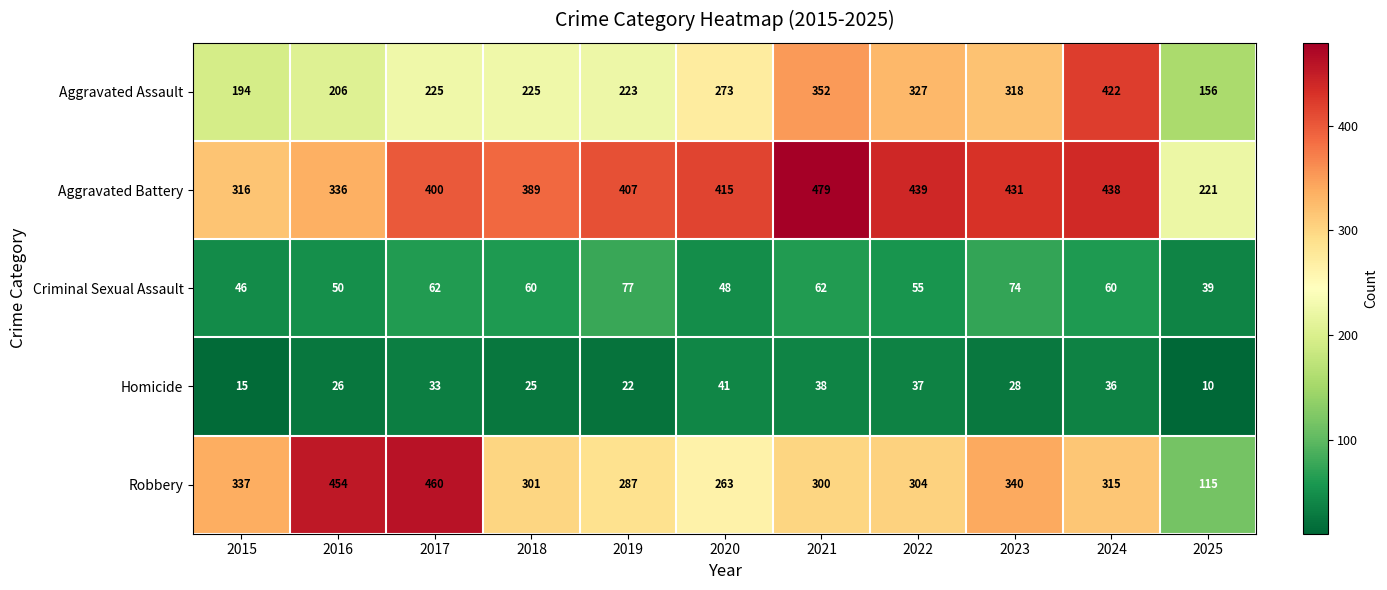

At 2017, list the series in order from smallest to largest.

Homicide, Criminal Sexual Assault, Aggravated Assault, Aggravated Battery, Robbery